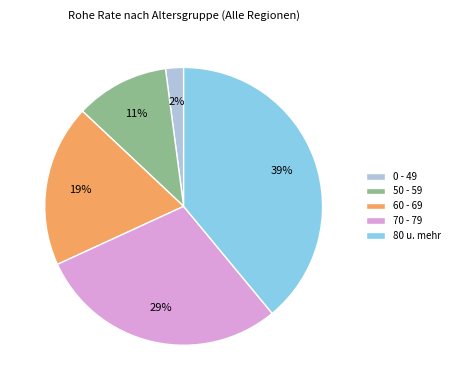

Combined, do 60 - 69 and 80 u. mehr account for over 50%?

Yes